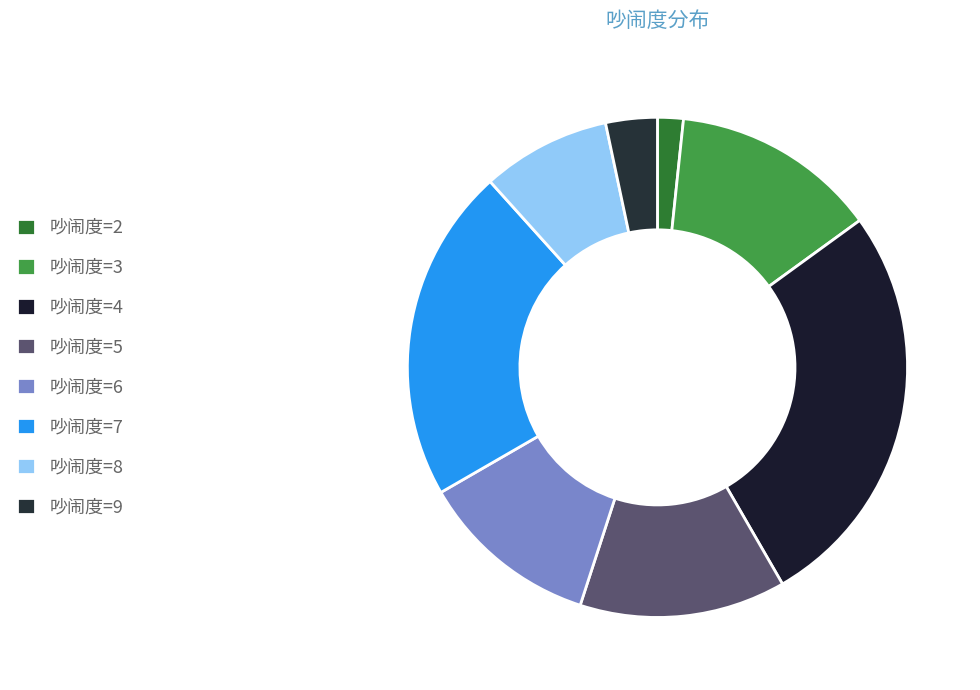

Count the number of slices in the pie.

8